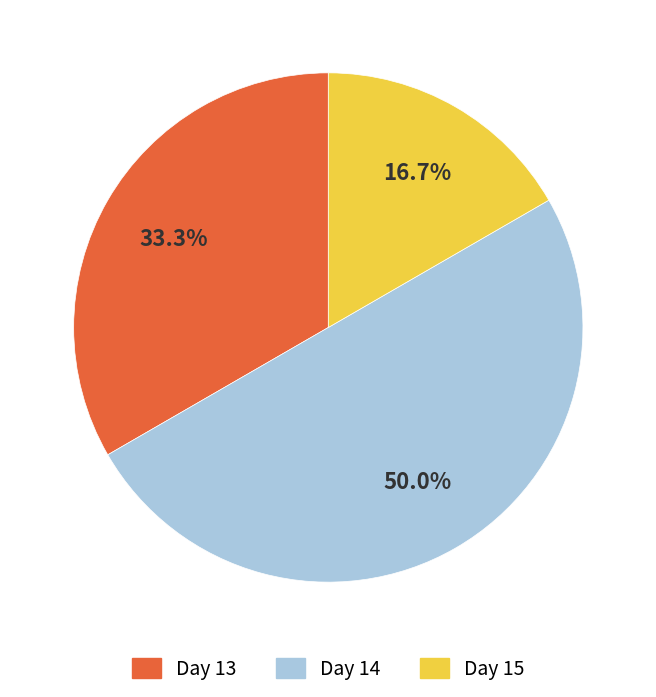

Does Day 15 represent more than half of the total?

No